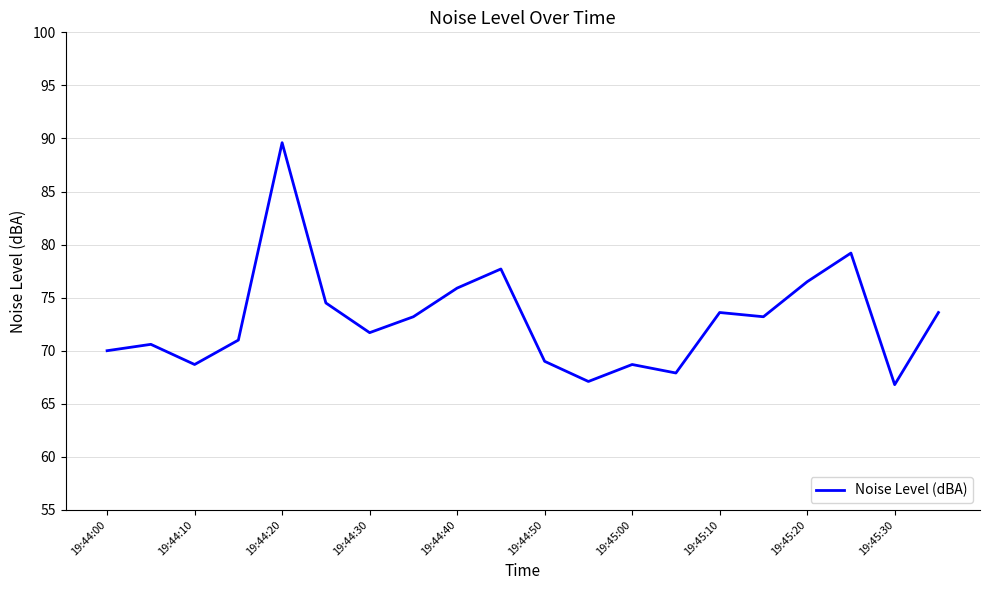

What is the average value?

72.9